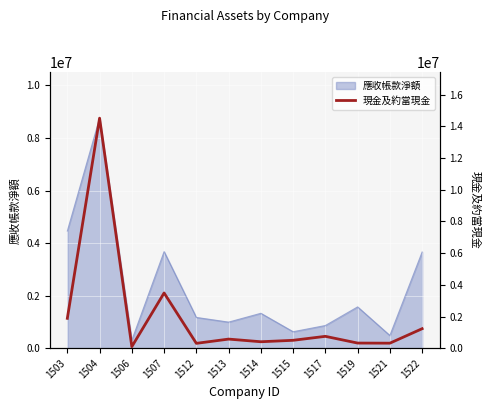

Reading left to right, what are all the values shown in this chart?

1883895	14520253	98797	3484781	305160	573624	406274	497334	747744	323193	315914	1229719